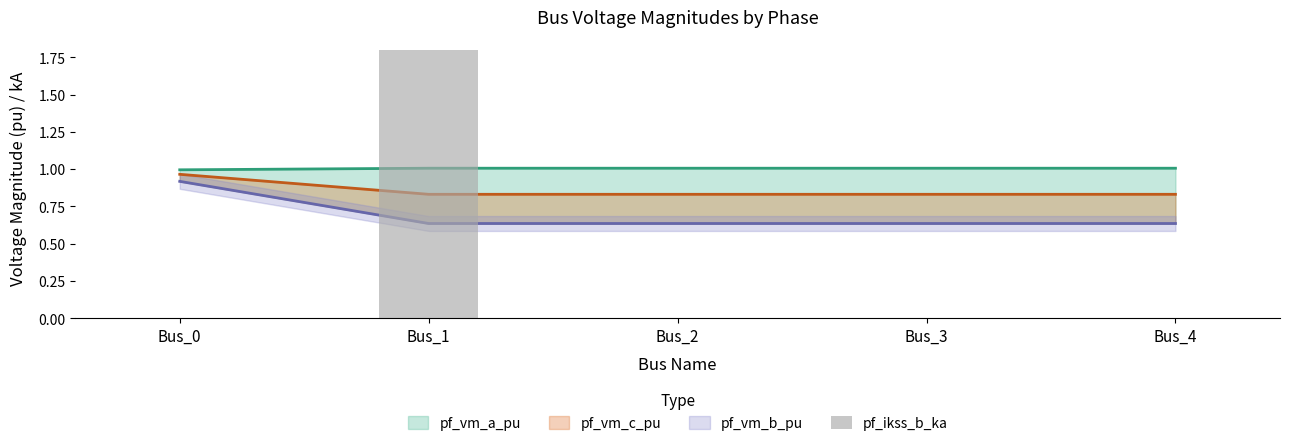

List the labels in order of value, largest first.

Bus_1, Bus_0, Bus_2, Bus_3, Bus_4